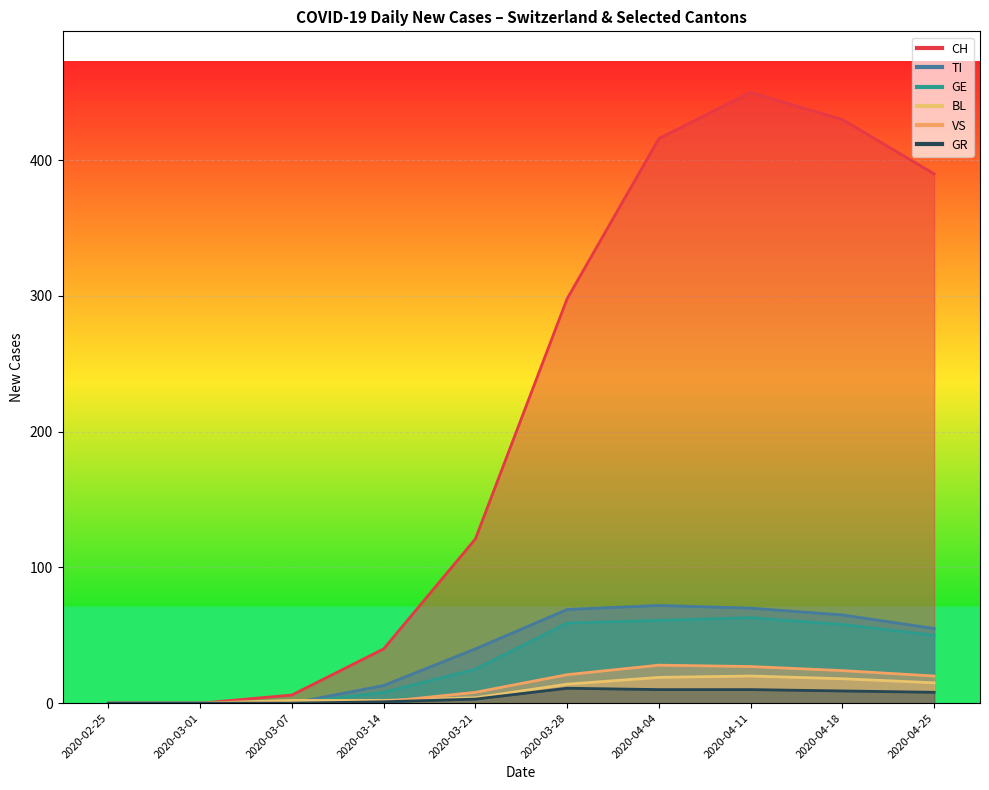

Which series has the largest range (max minus min)?

CH